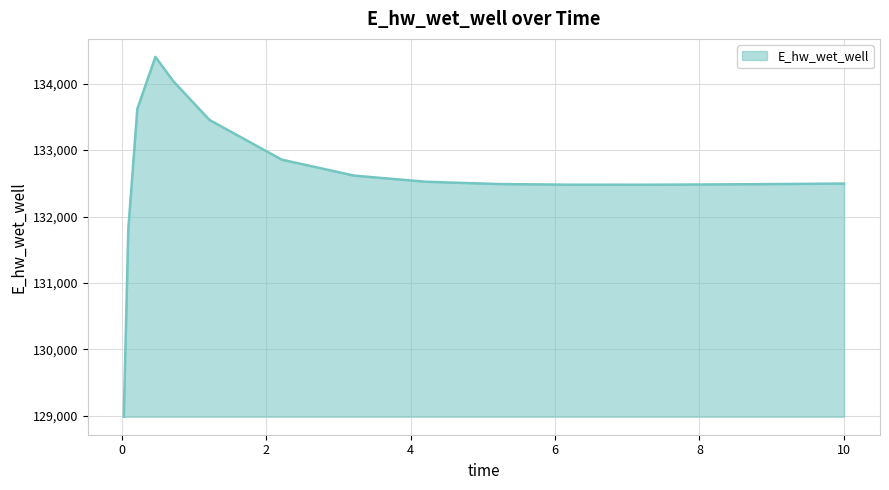

What is the difference between the maximum and minimum values?

5416.0